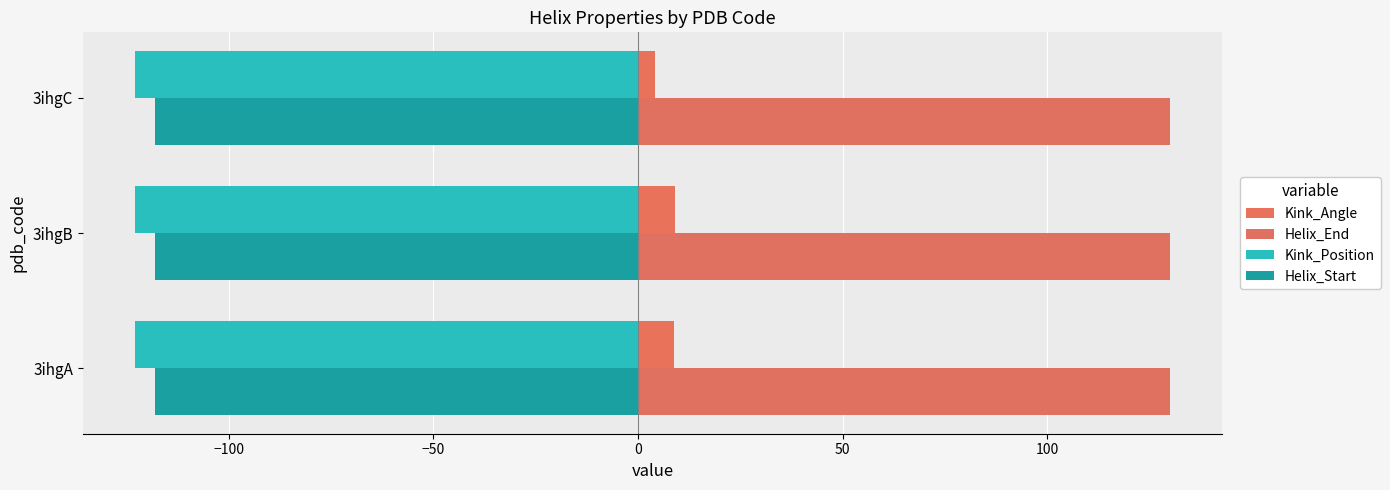

How many data points in Kink_Angle are less than 8?

1